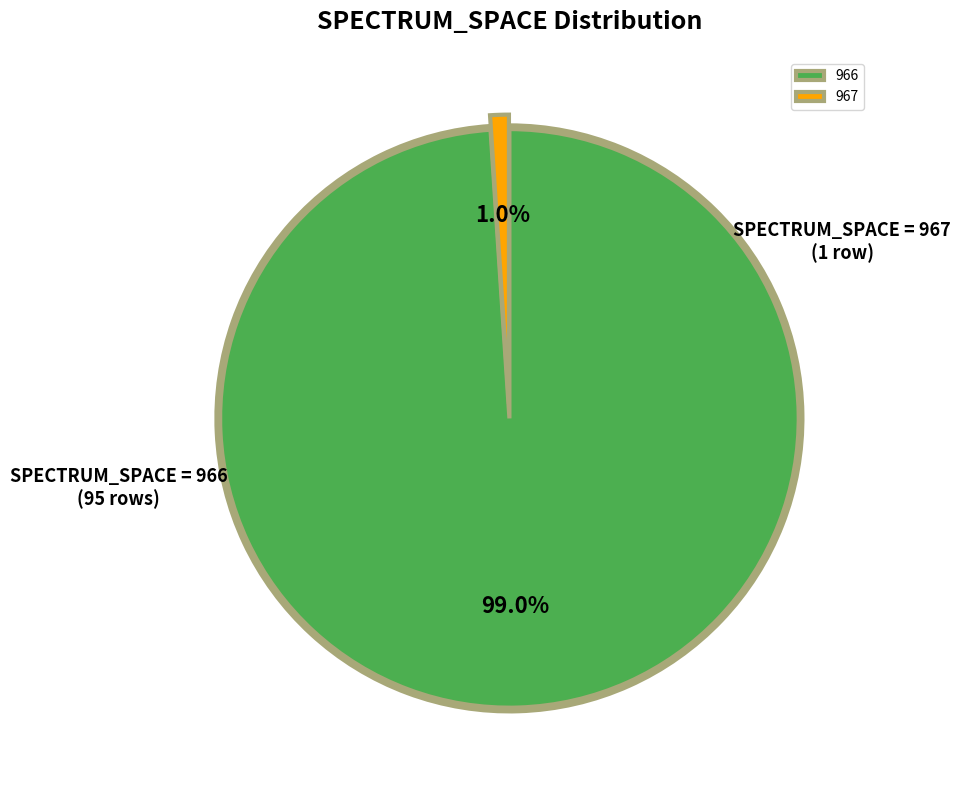

Is there any slice that represents more than half of the pie?

No